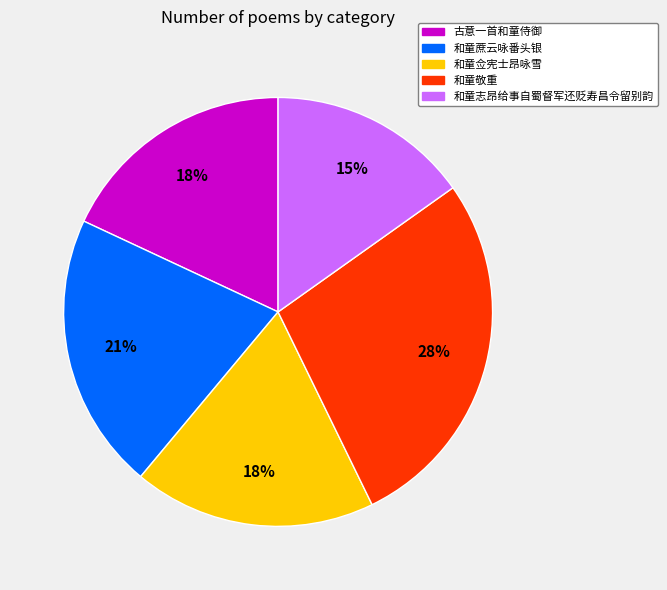

To the nearest percent, what is the combined percentage of 和童志昂给事自蜀督军还贬寿昌令留别韵 and 和童佥宪士昂咏雪?

33%